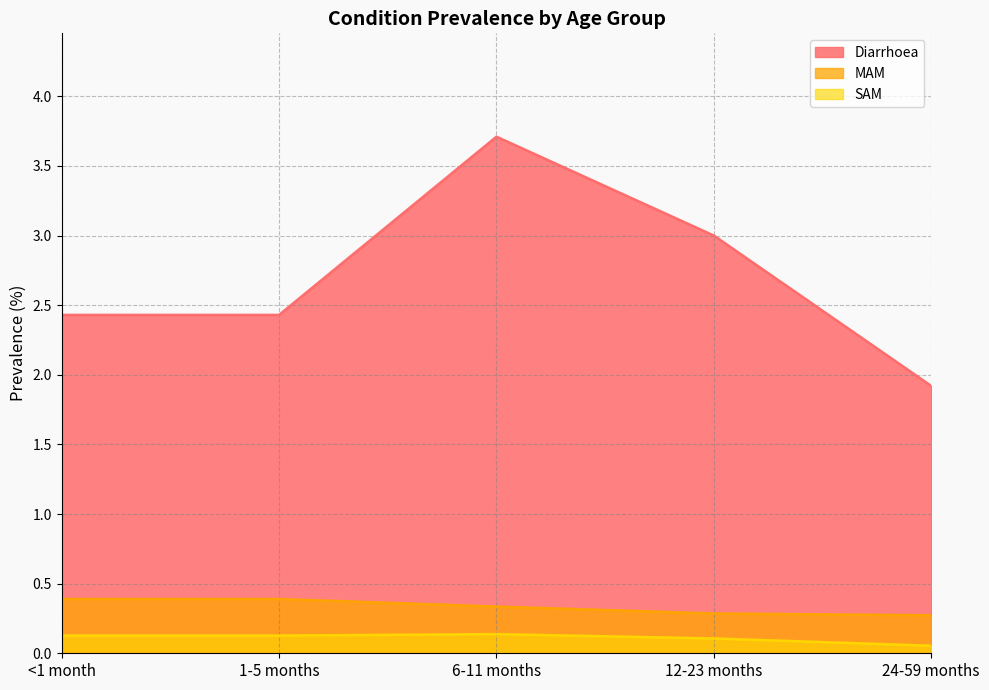

True or false: SAM has a value of 0.1 at 24-59 months.

False